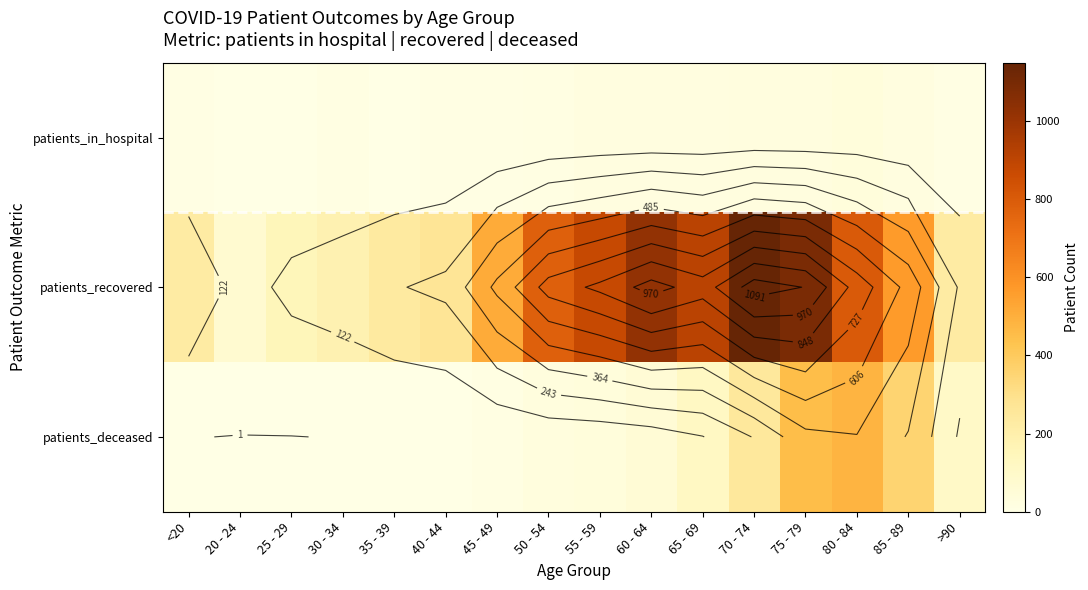

At which category is the sum across all series the highest?

75 - 79